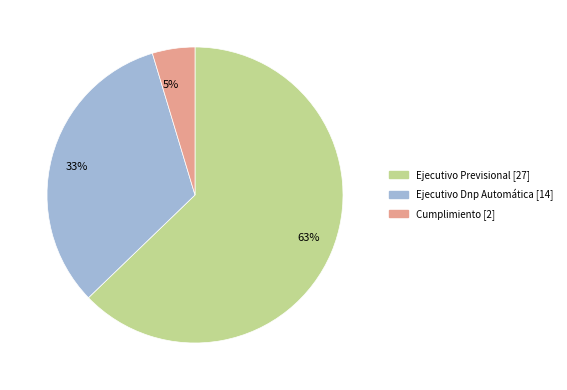

Rank the categories by value from lowest to highest.

5%, 33%, 63%